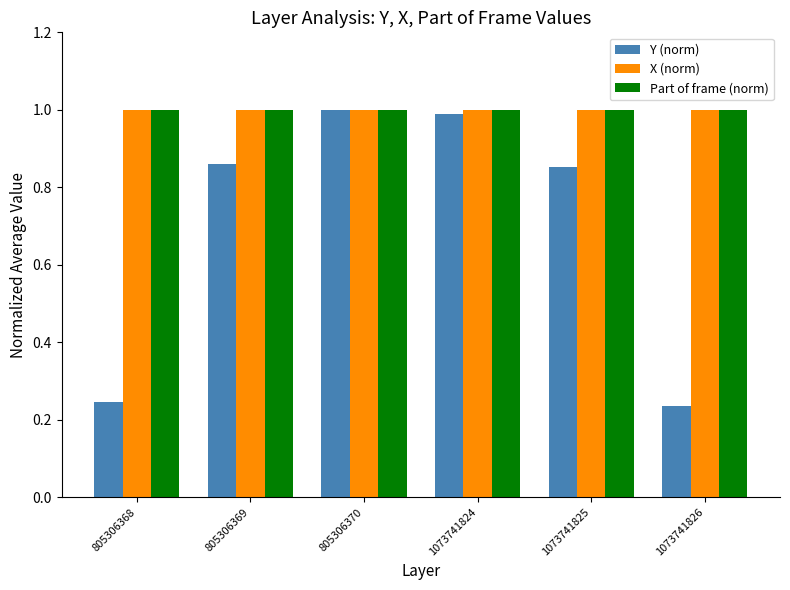

How many bars are there in each group?

3